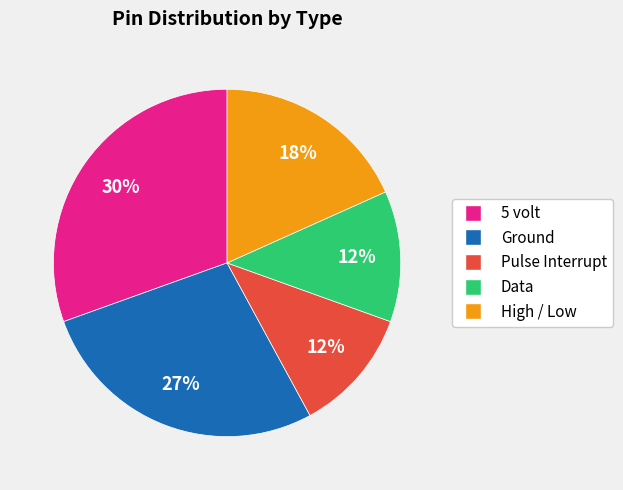

How many segments does this pie chart have?

5